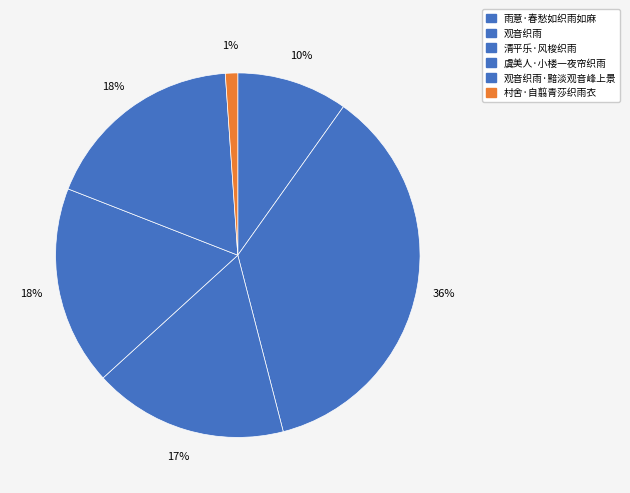

Count the number of slices in the pie.

6